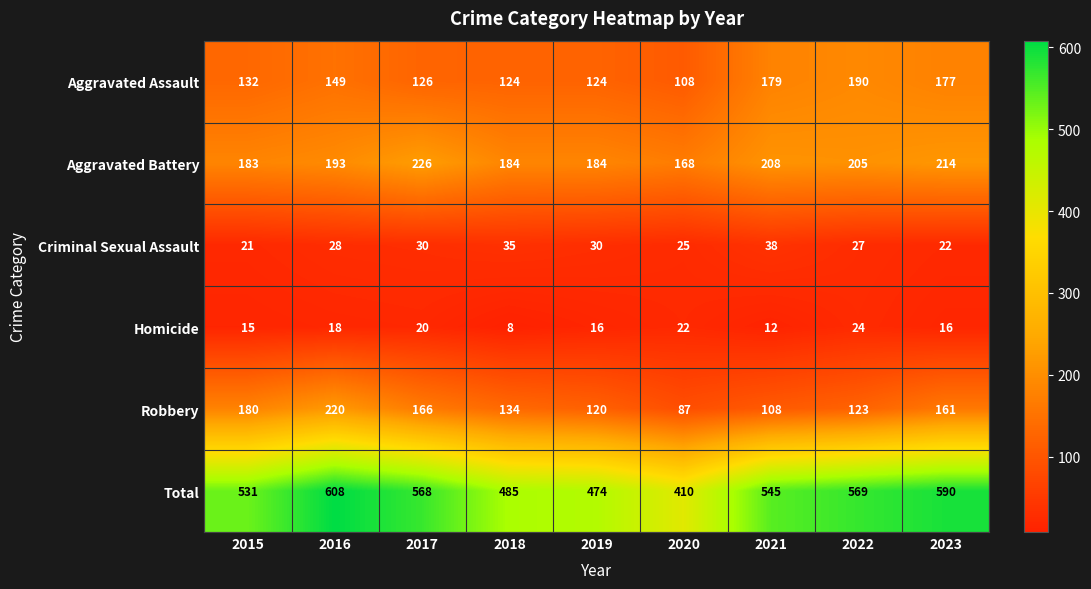

Which category has the lowest value in the Aggravated Battery series?

2020